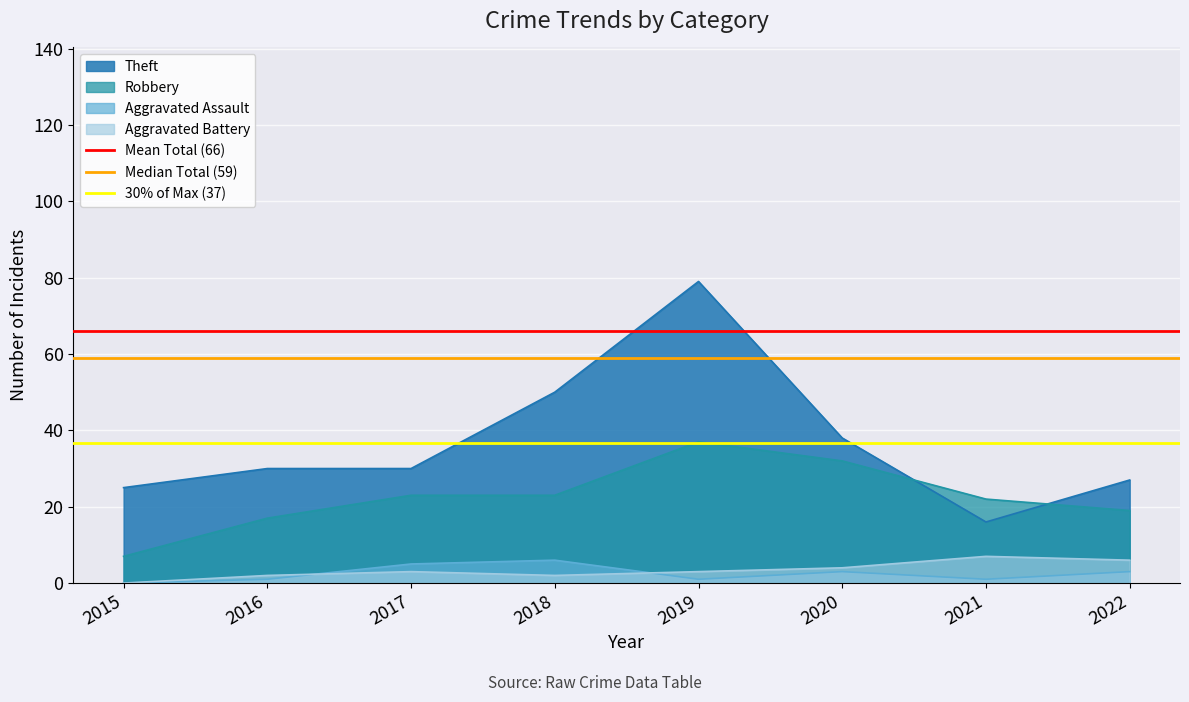

True or false: Aggravated Assault has a value of 3 at 2020.

True